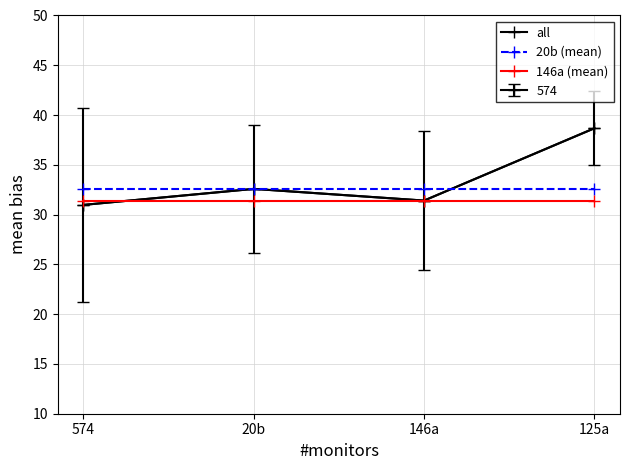

What is the label of the 3rd point from the right?

20b